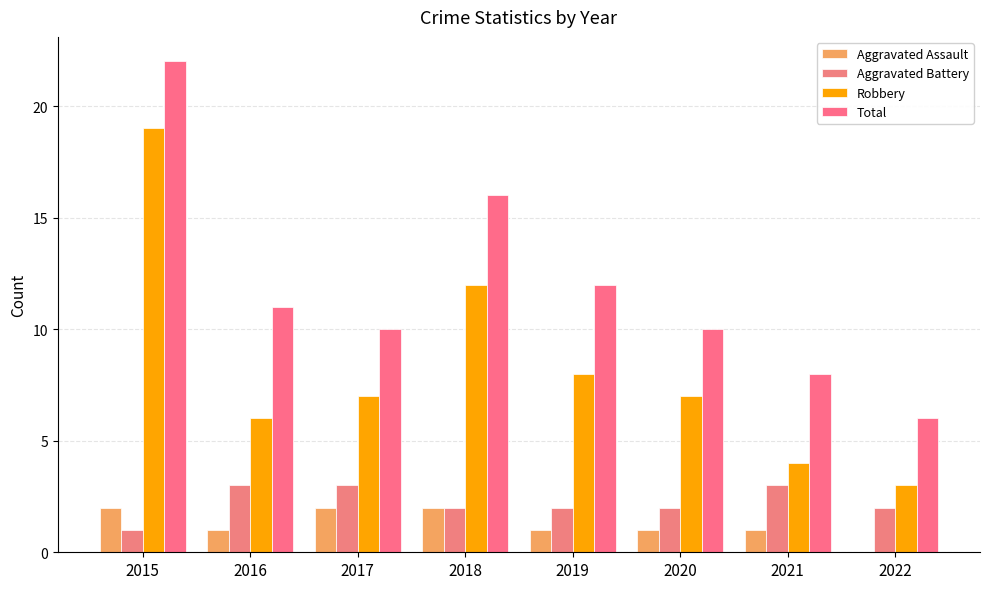

At how many categories does at least one series exceed 2?

8